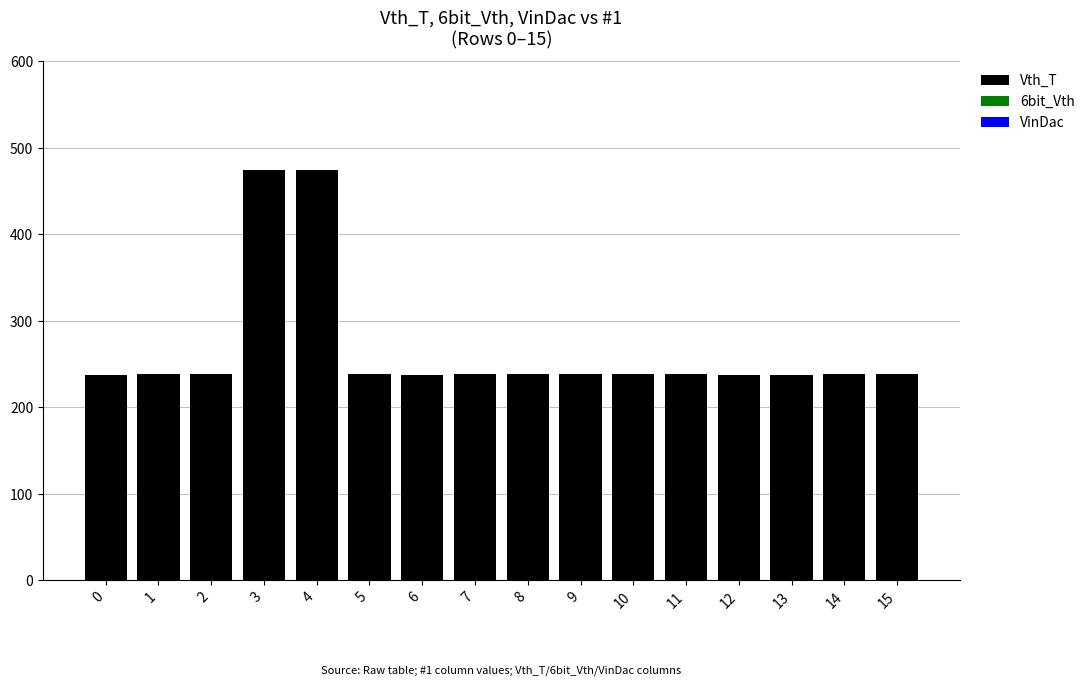

What is the minimum value shown in the chart?

237